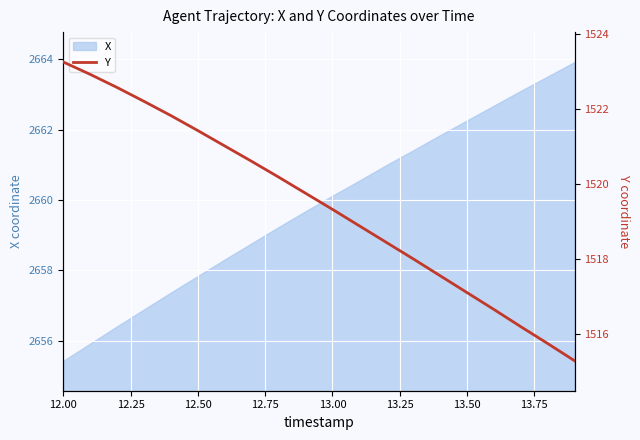

What is the minimum value for X?

2655.4